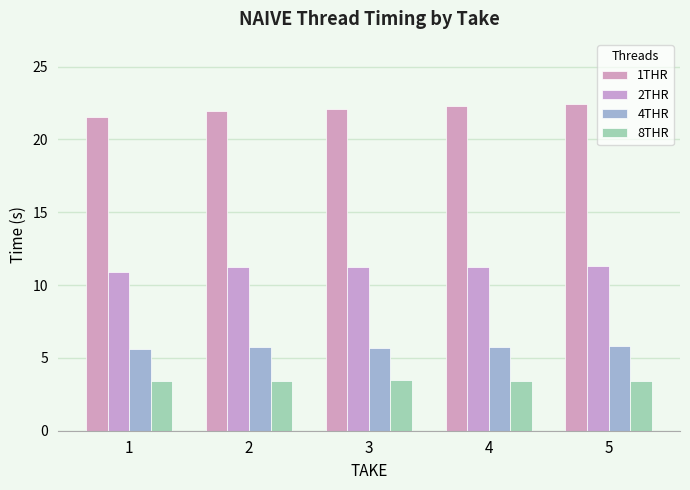

What are all the series names shown in the legend?

1THR, 2THR, 4THR, 8THR